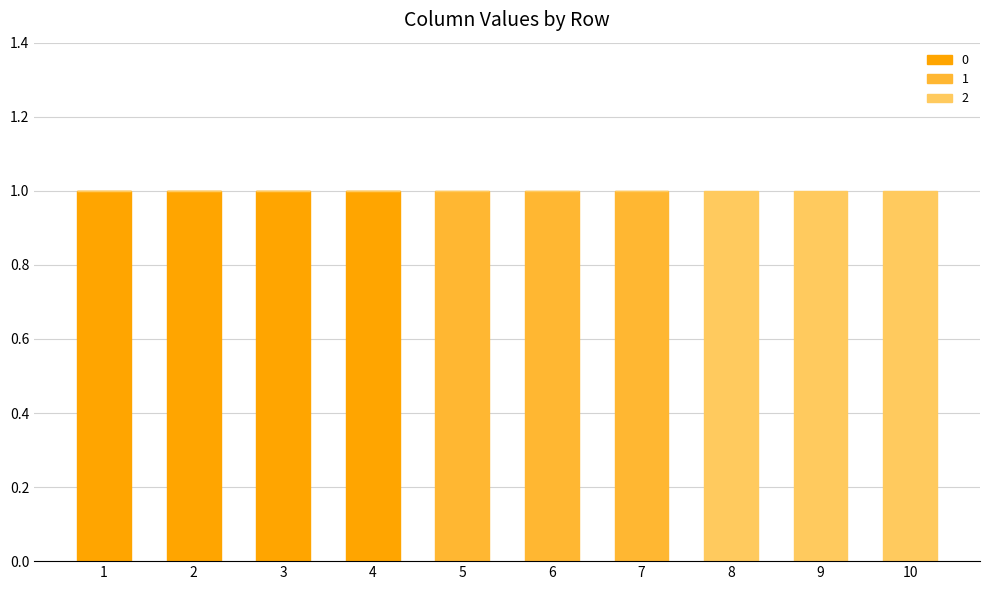

Reading left to right, transcribe the values for 0.

1=1	2=1	3=1	4=1	5=0	6=0	7=0	8=0	9=0	10=0